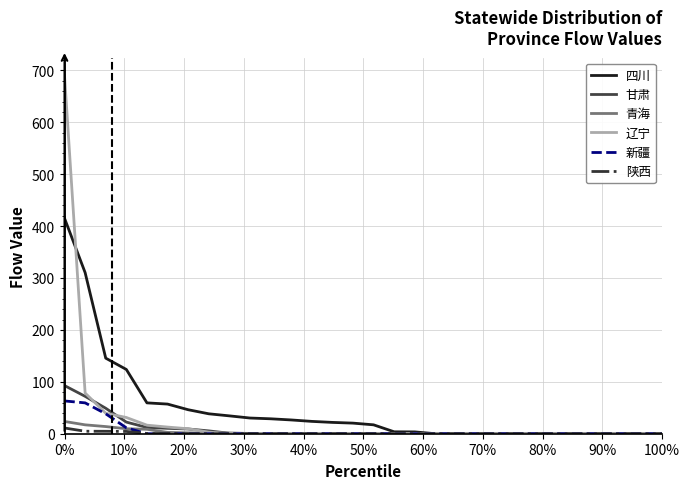

What is the greatest value displayed?

689.9